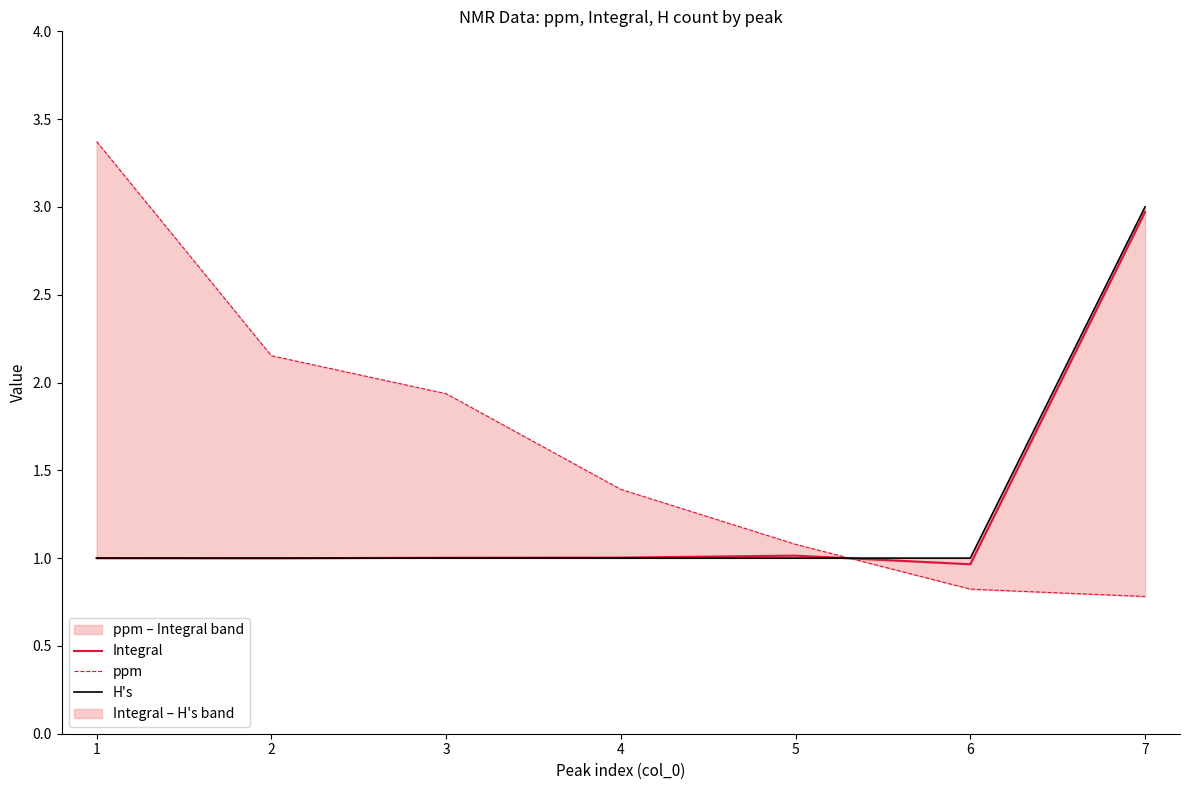

Count the number of data series in this chart.

3